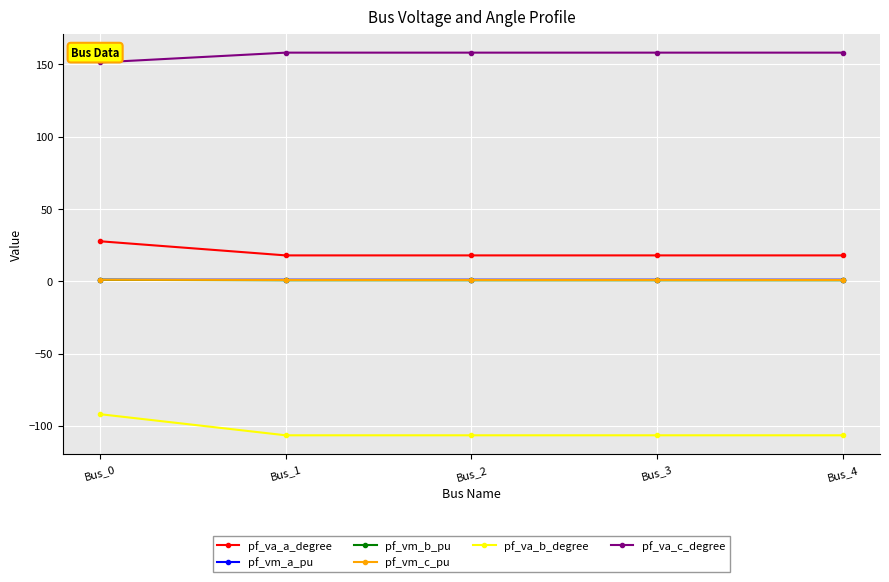

How many lines are shown in the chart?

6